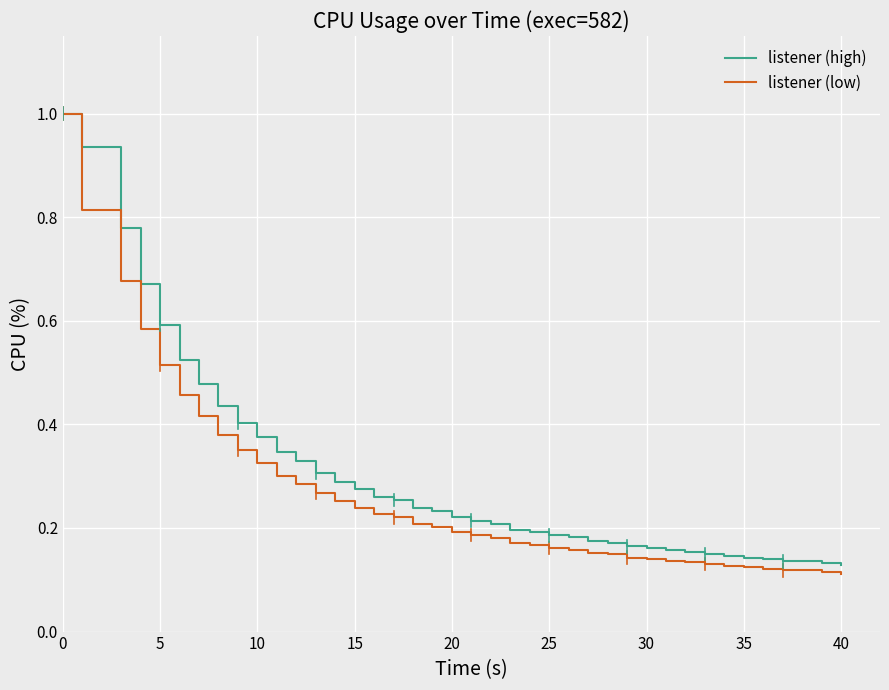

What is the greatest value displayed?

1.0